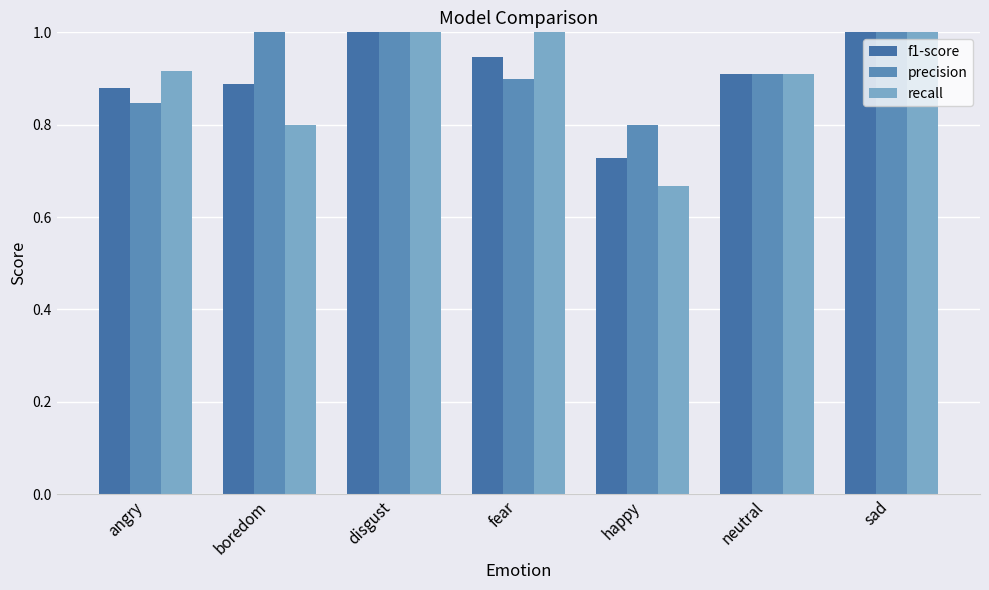

Which series has the largest range (max minus min)?

recall